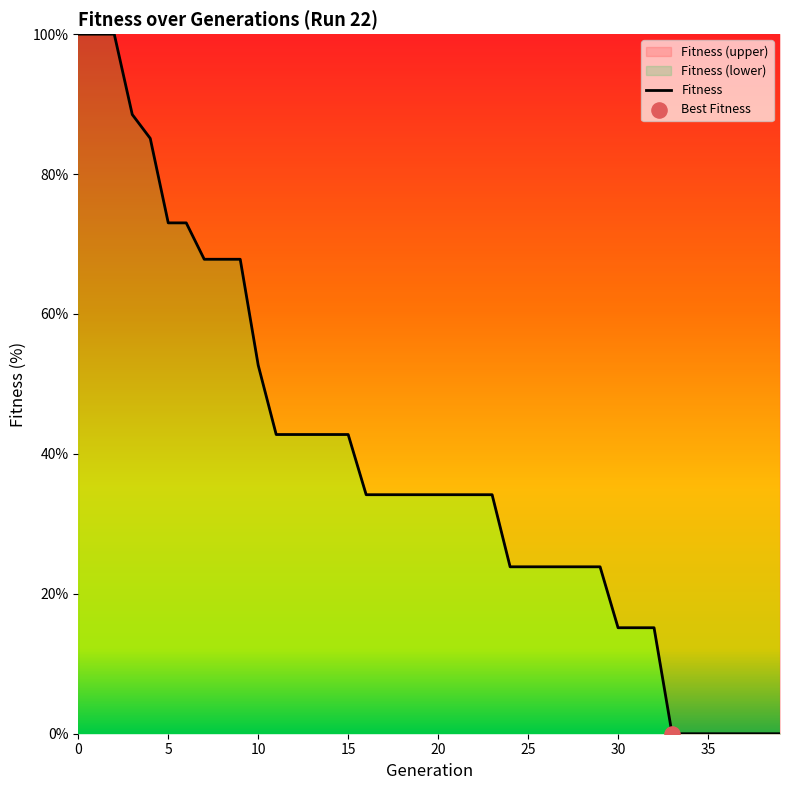

Where is the data nearest to the value 50?

10